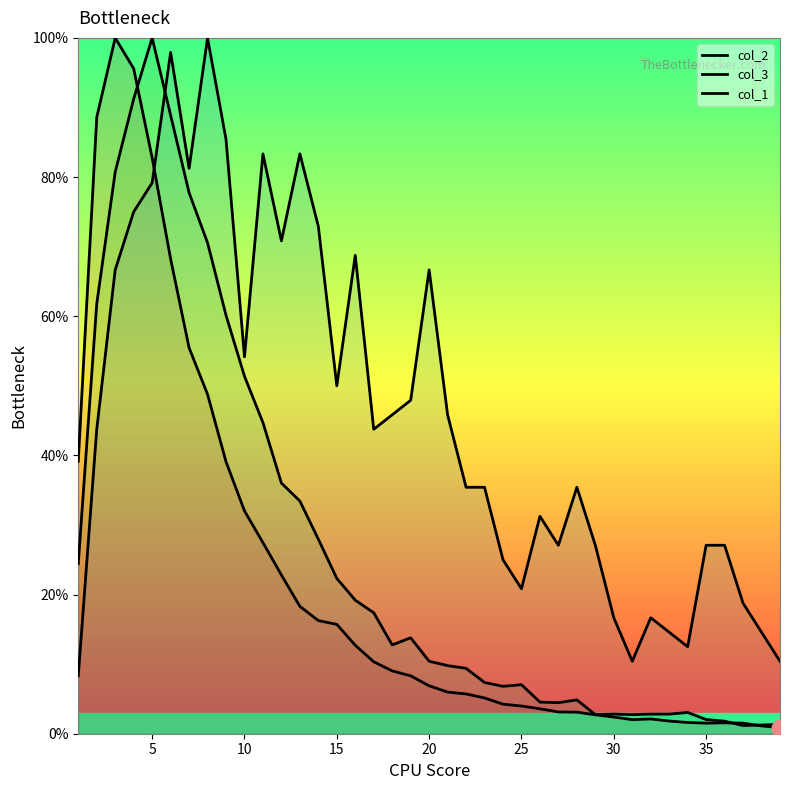

How many lines are shown in the chart?

3